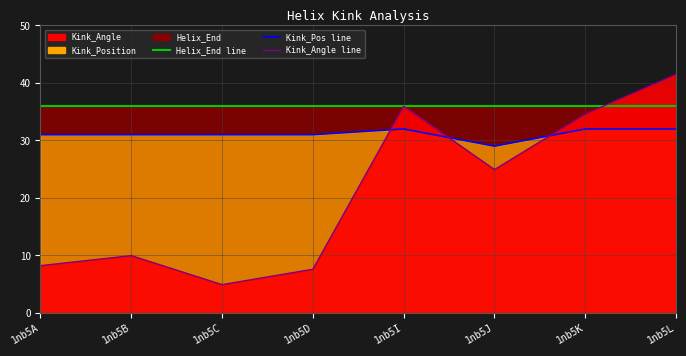

The Kink_Position series shows 32.0 at 1nb5I. True or false?

True